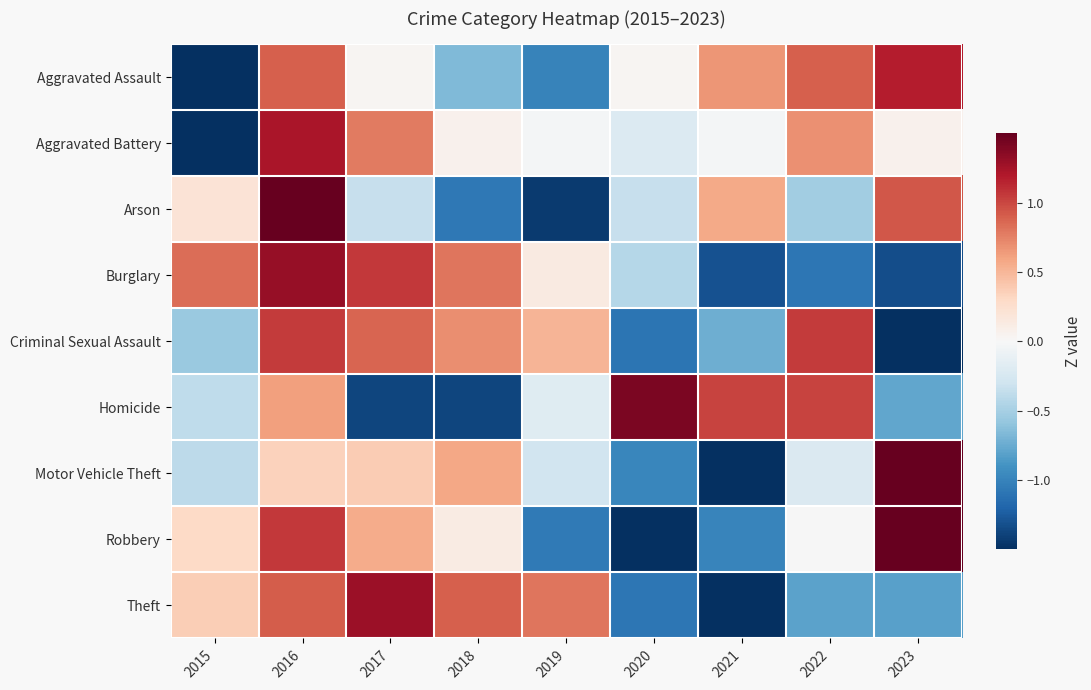

Rank the series at 2019 from highest to lowest value.

Theft, Criminal Sexual Assault, Burglary, Aggravated Battery, Homicide, Motor Vehicle Theft, Aggravated Assault, Robbery, Arson